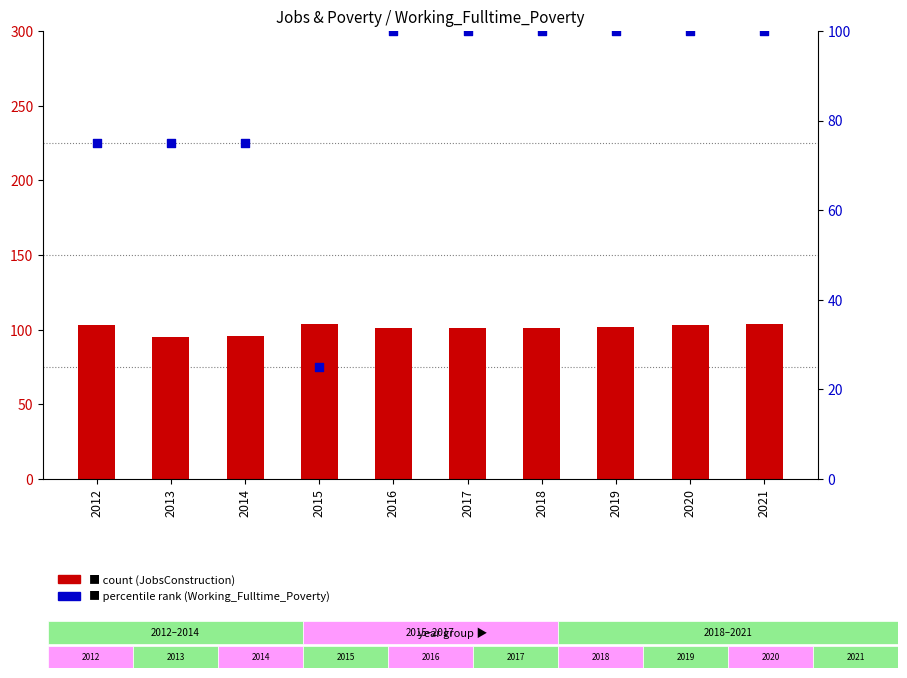

Which series has the largest Y range (max minus min)?

Working_Fulltime_Poverty (percentile rank)